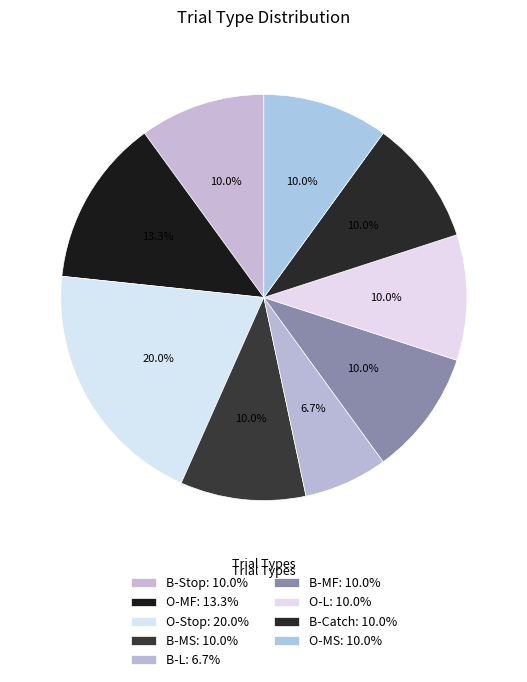

What portion of the pie excludes O-MS?

90.0%